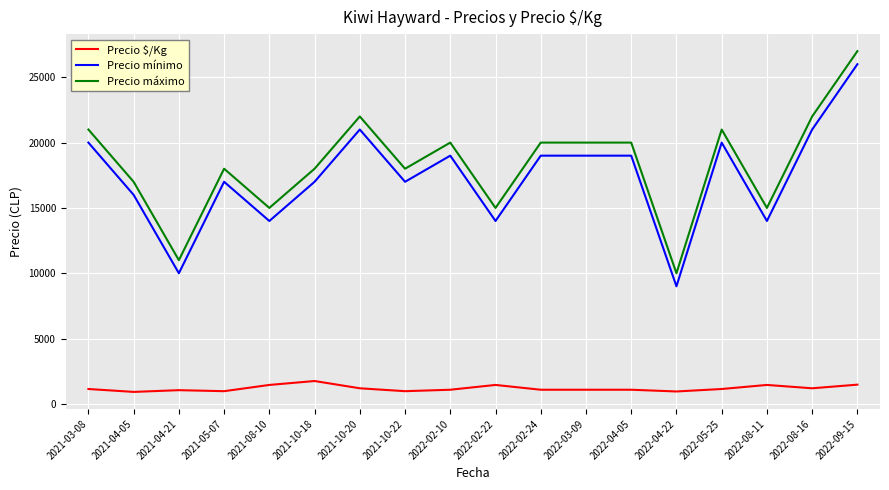

What are all the series names shown in the legend?

Precio $/Kg, Precio mínimo, Precio máximo